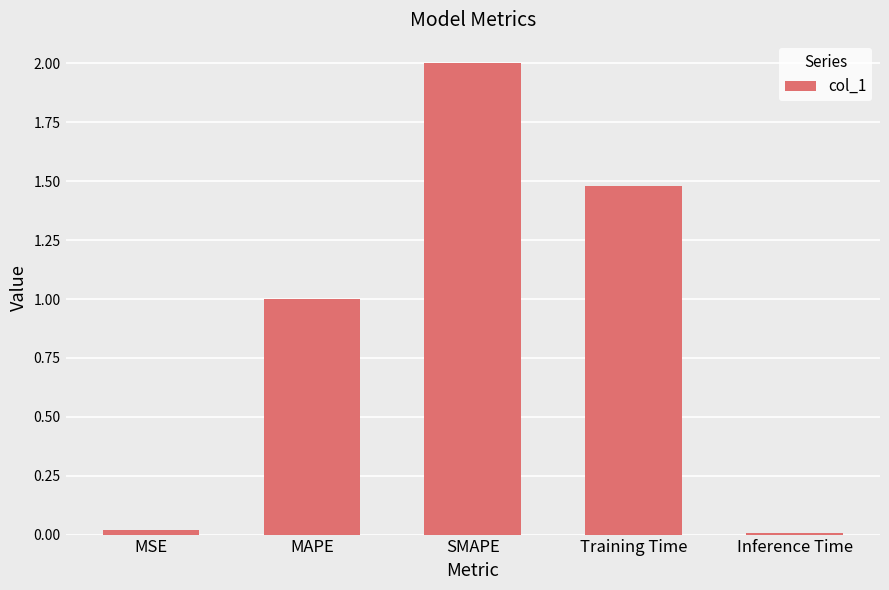

True or false: the data shows 0.5 at MAPE.

False